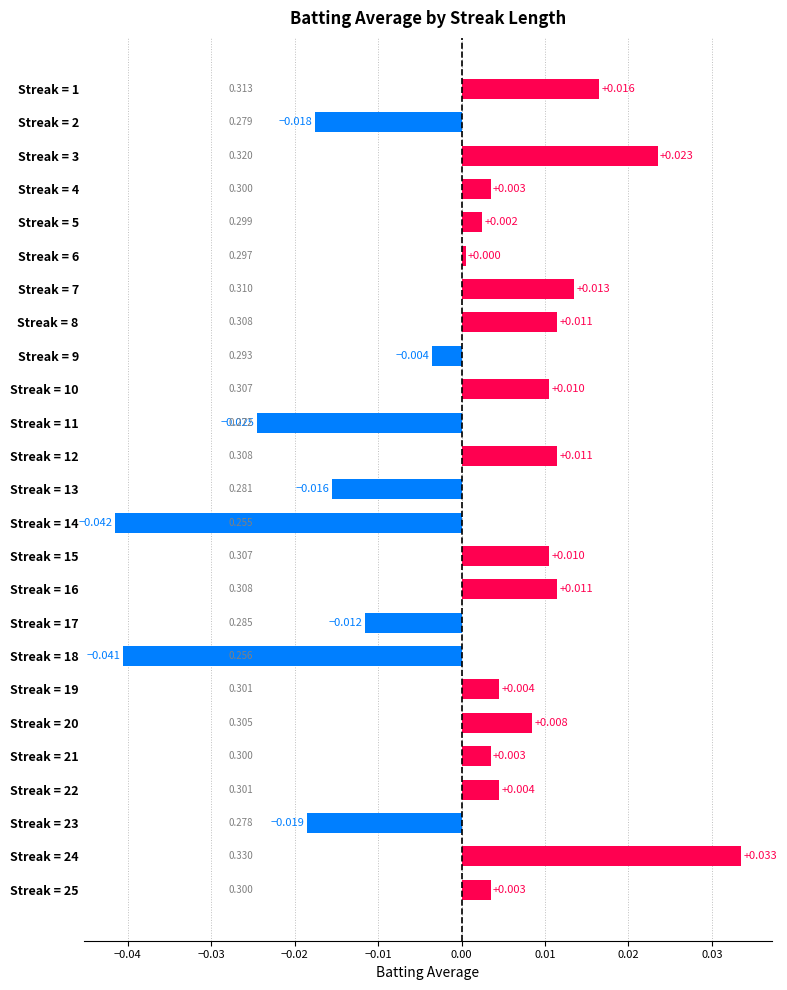

Count the number of values greater than 0.

17